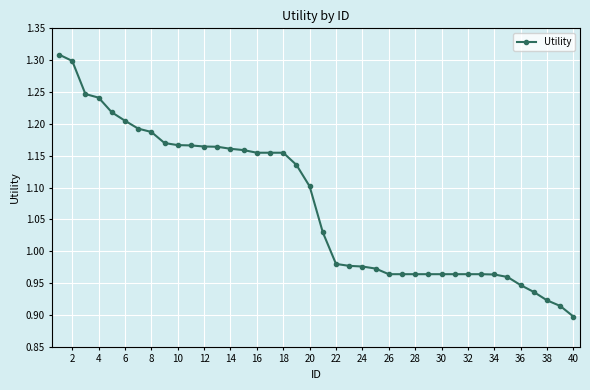

What is the difference between the maximum and minimum values?

0.4